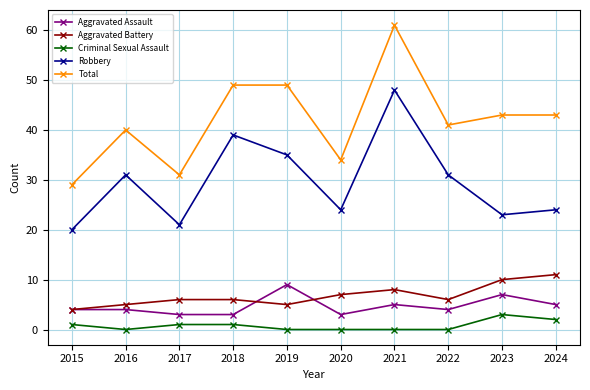

What is the average value of the Robbery series?

30